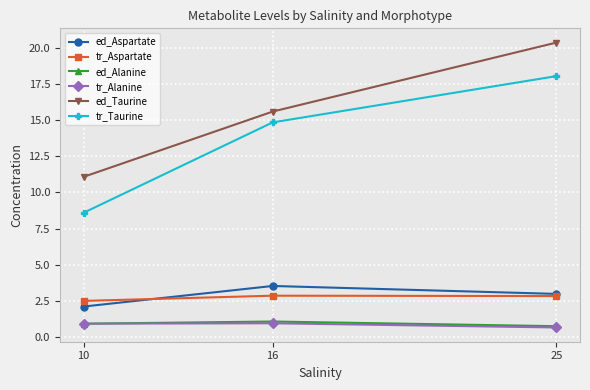

Count the number of categories in the chart.

3